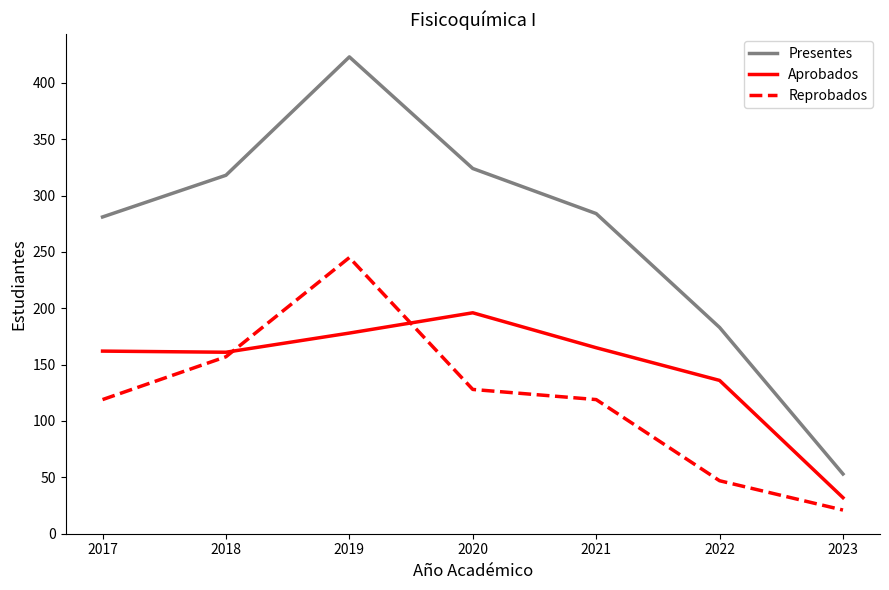

True or false: Reprobados and Aprobados cross at least once.

True